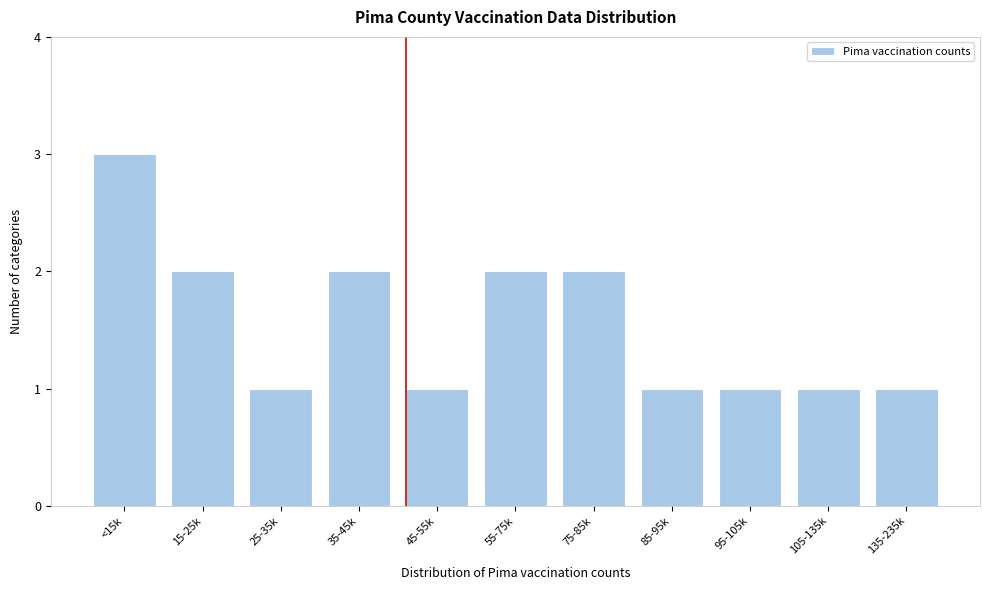

Reading left to right, list all the values displayed in this chart.

3	2	1	2	1	2	2	1	1	1	1